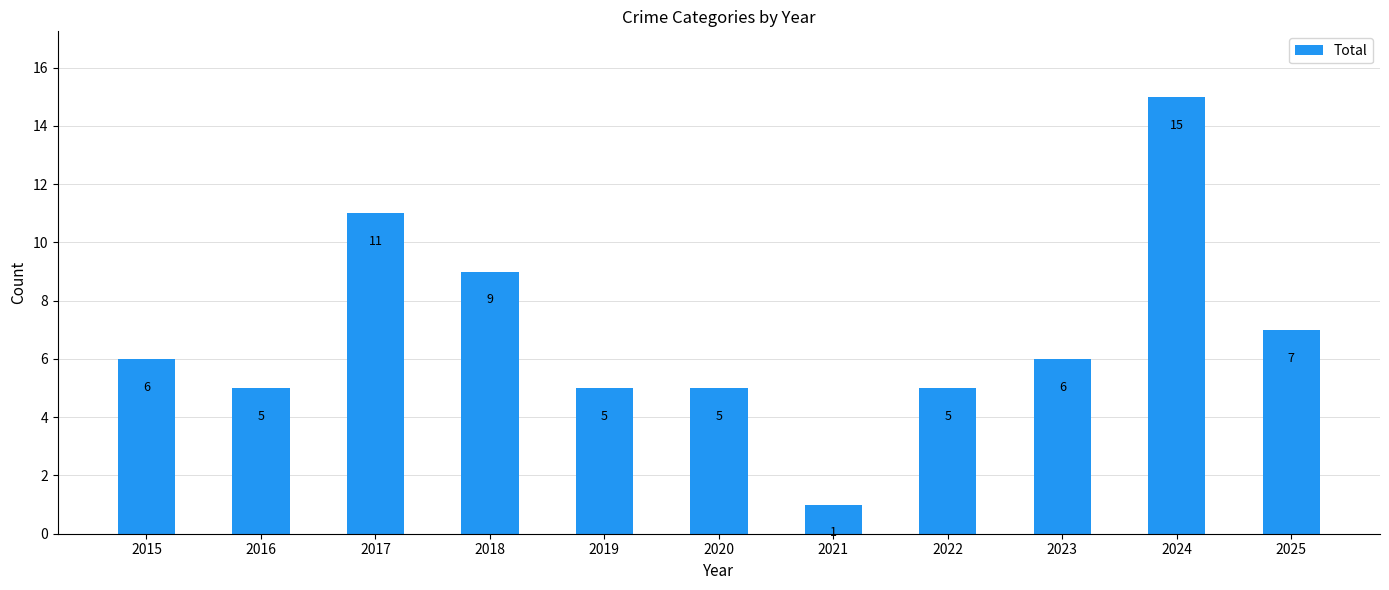

Which category has the highest value across all series?

2024